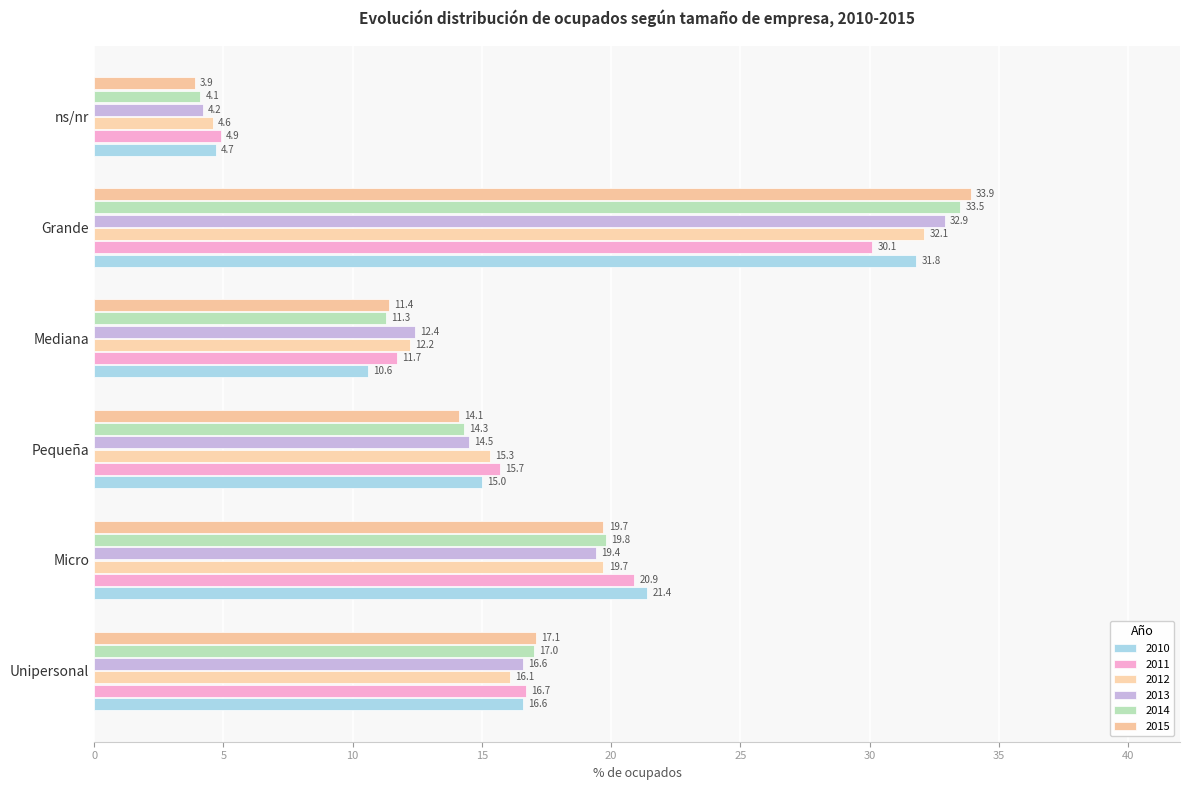

How many data points does each series have?

6